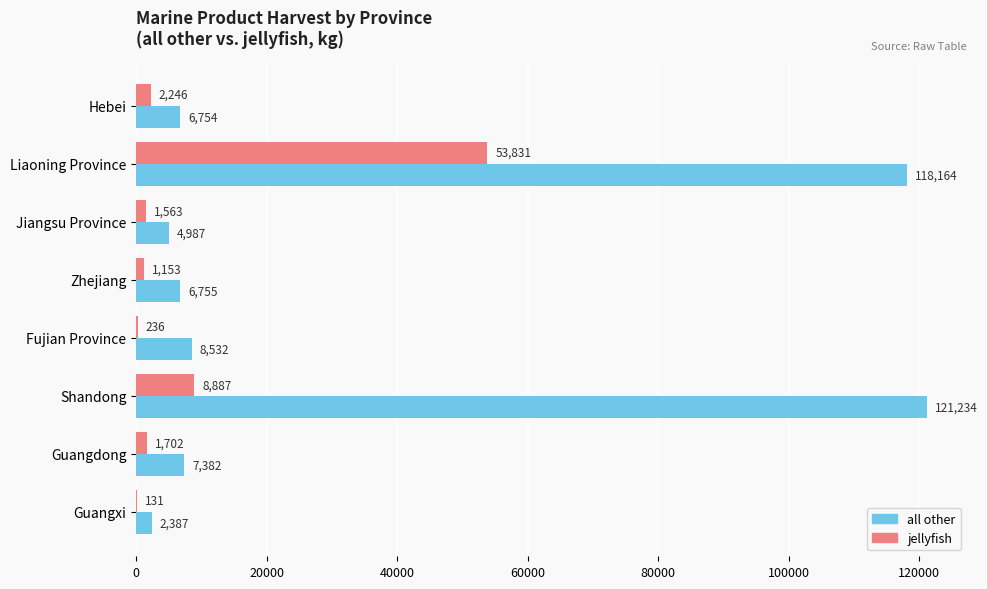

Between Jiangsu Province and Guangxi, which series saw the biggest shift?

all other